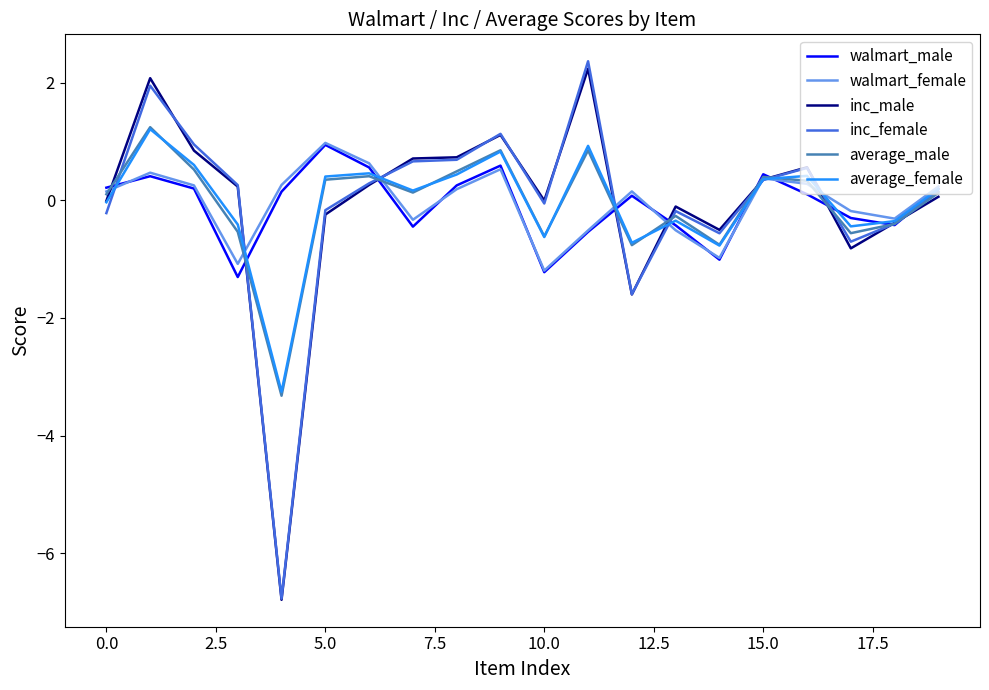

What is the difference between the maximum and minimum values in the inc_female series?

9.1